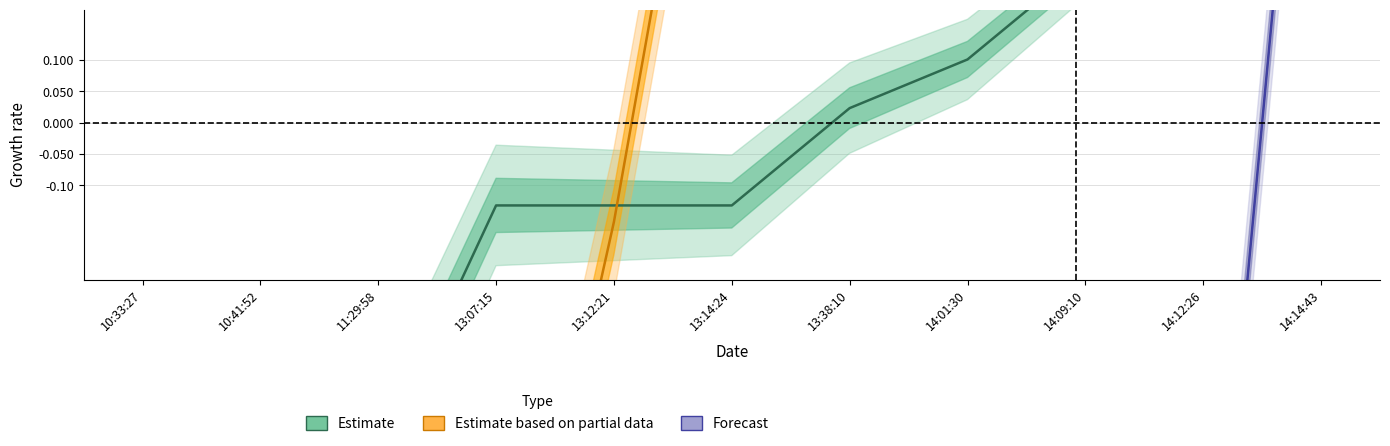

At how many categories does at least one series exceed 0?

6